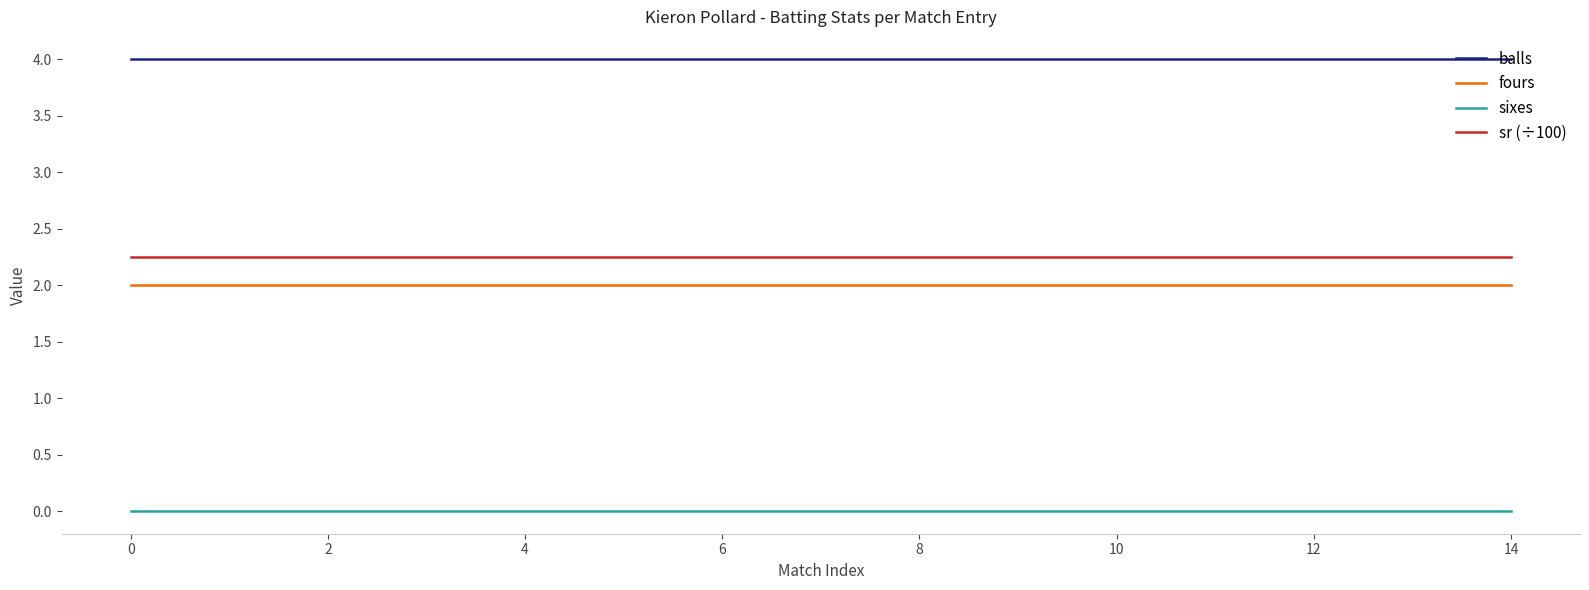

What is the greatest value displayed?

4.0